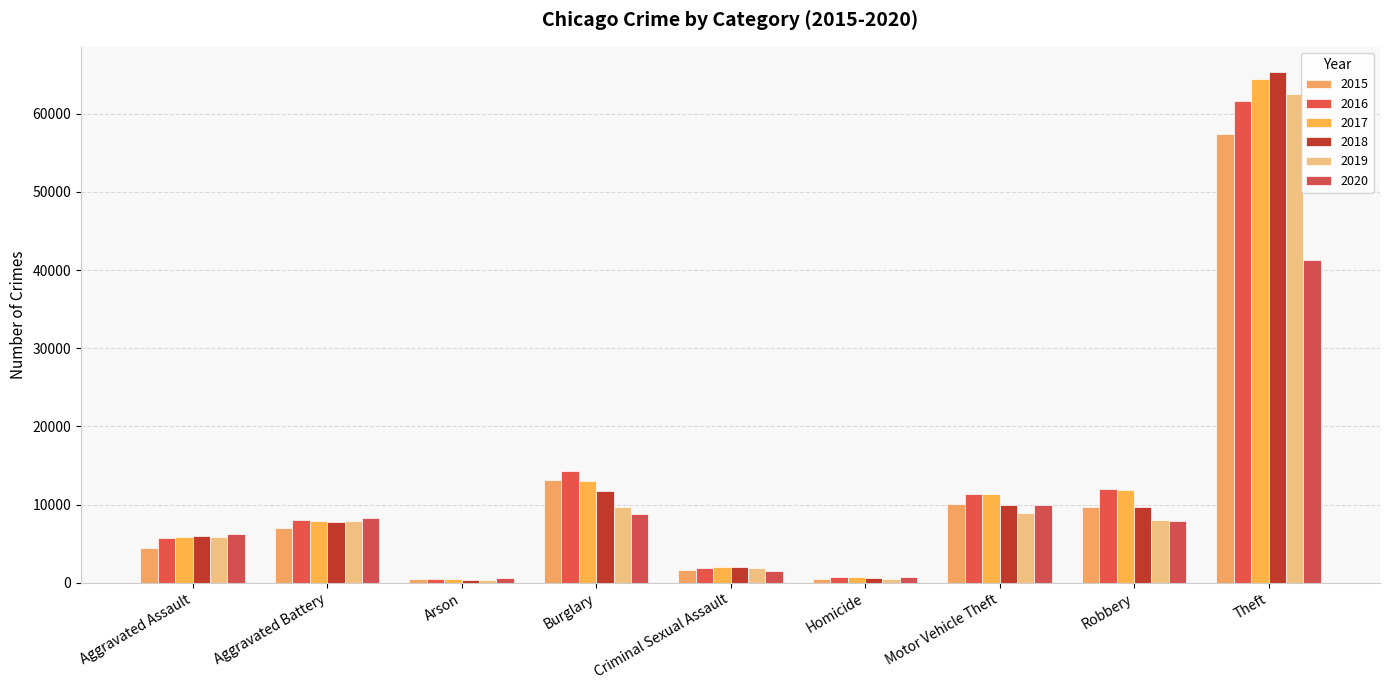

How many groups of bars are there?

9